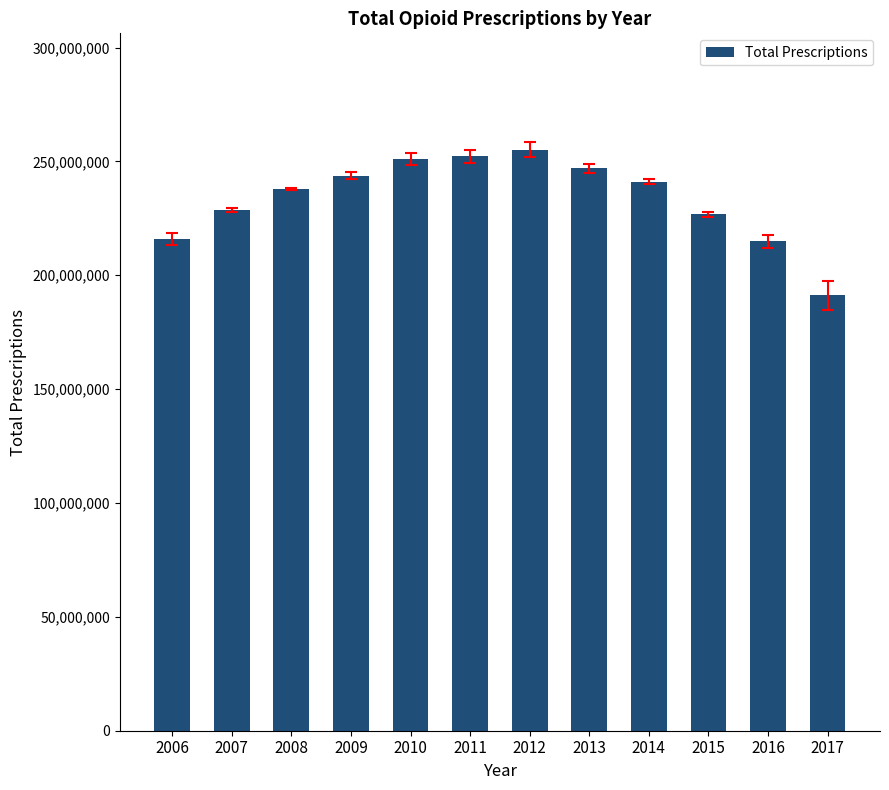

The value at 2014 is 240993021. True or false?

True